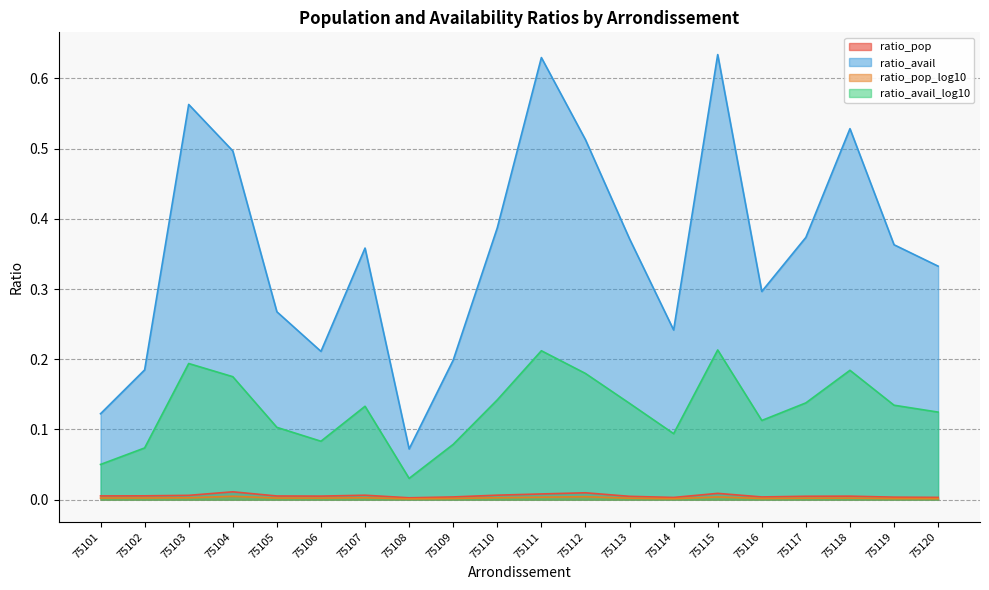

The ratio_avail_log10 series shows 0.2 at 75110. True or false?

False